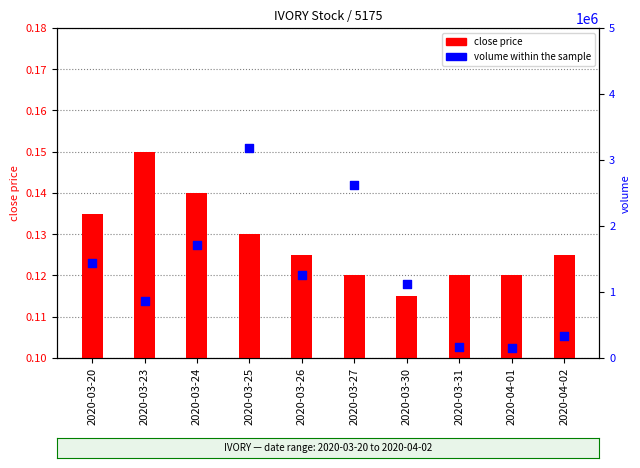

What is the total value across all series at 2020-03-24?

1713000.1